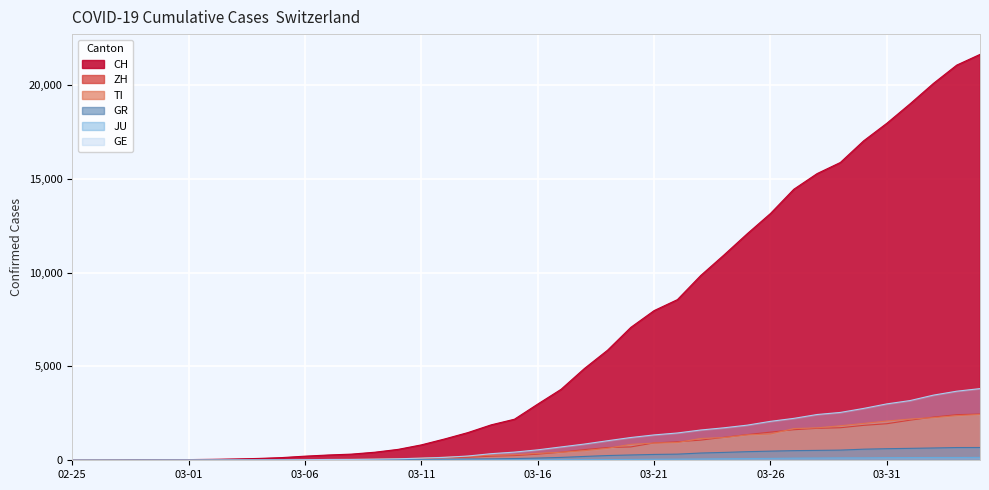

What is the label of the 21st point from the right?

2020-03-15